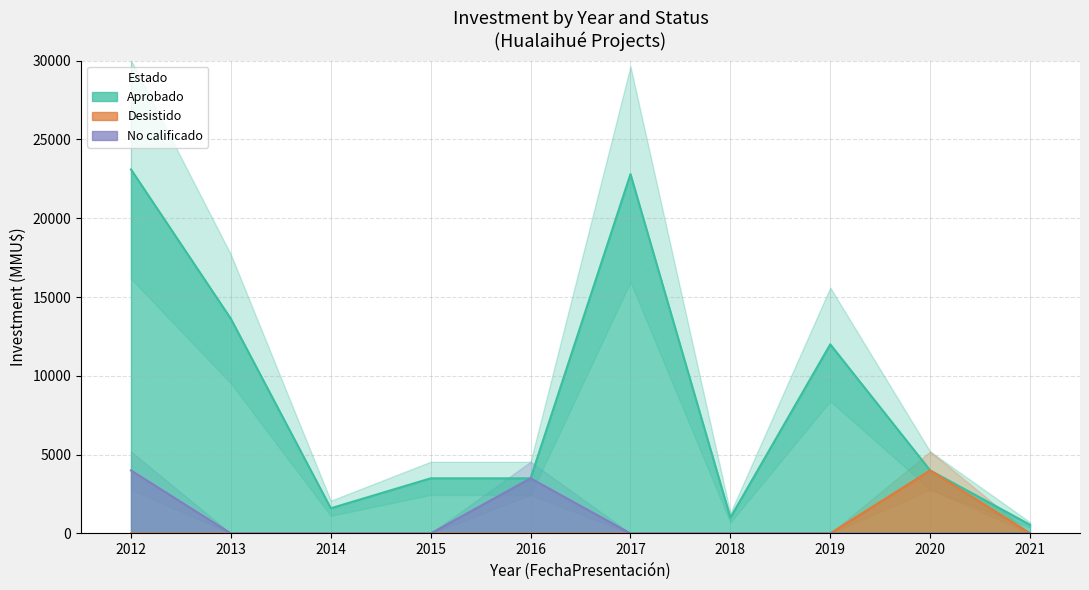

Which has a higher value, 2015 or 2013?

2013